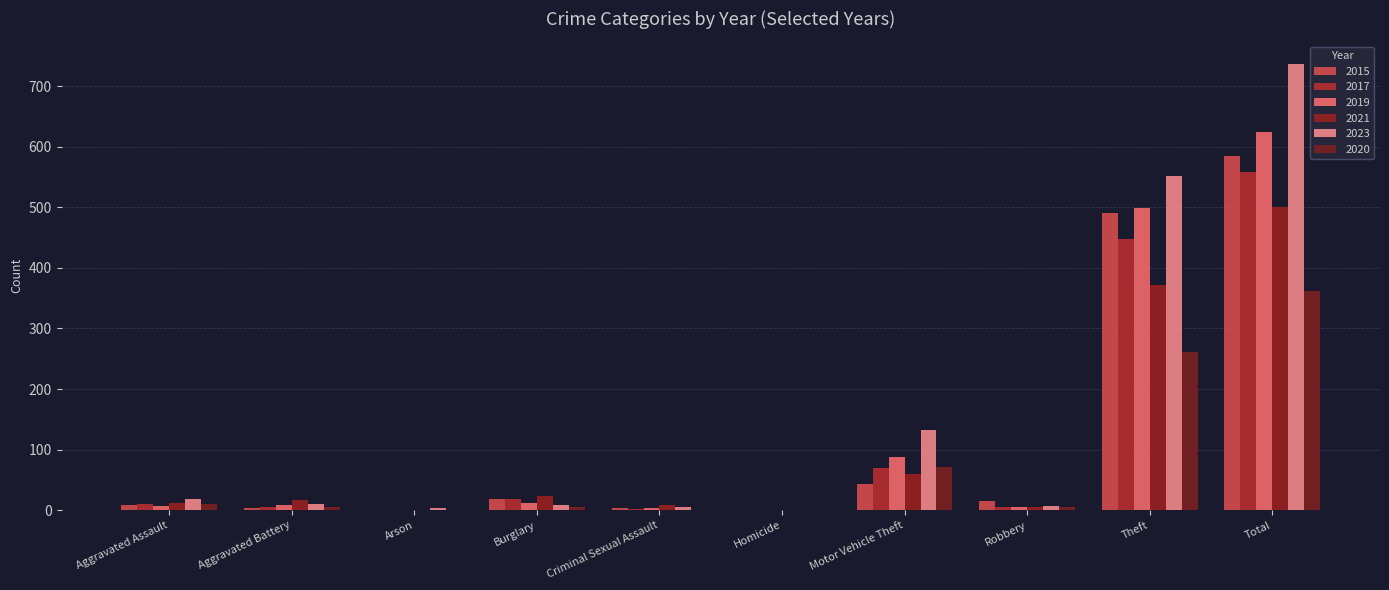

Between Aggravated Battery and Total, which series saw the biggest shift?

2023